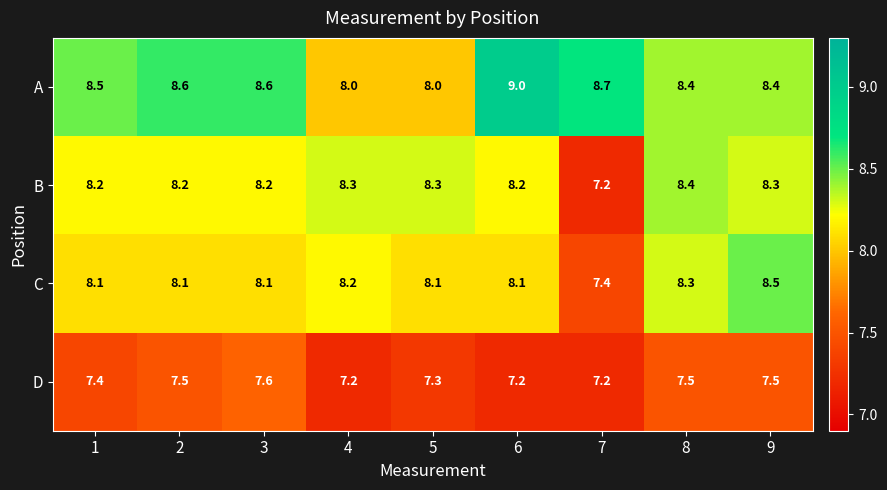

True or false: A has a value of 8.5 at 1.

True